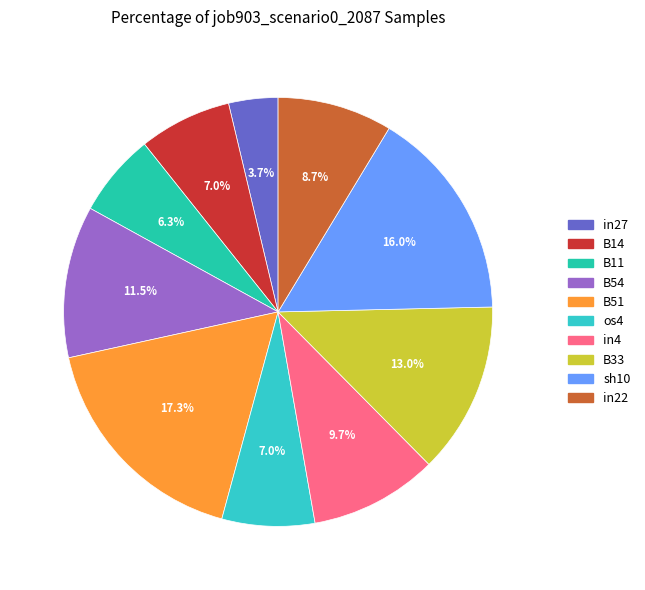

Is it true that sh10 is 16% of the pie?

True